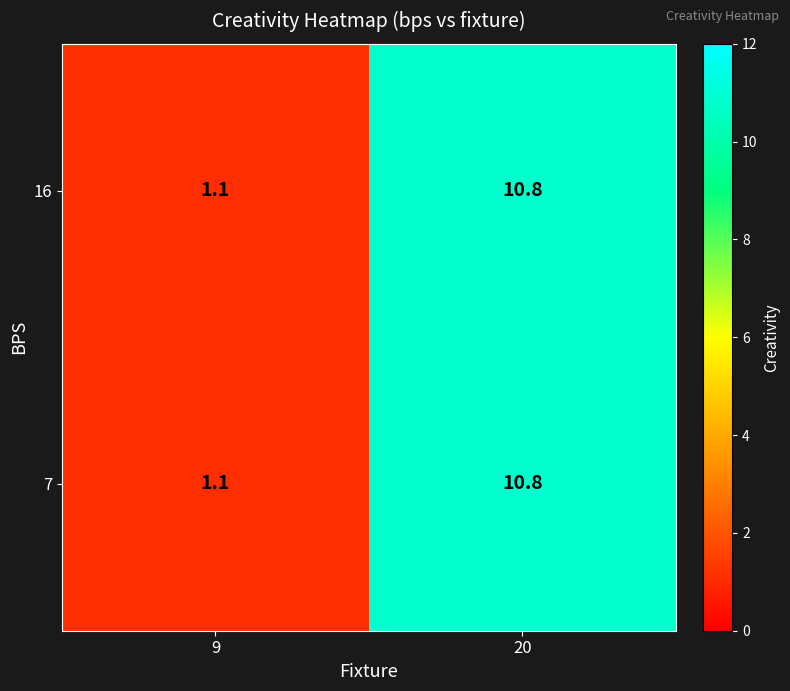

What is the average value of the 16 series?

6.0